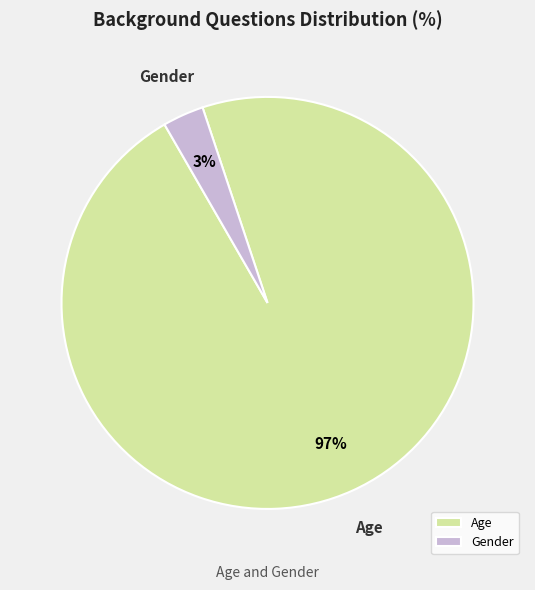

How many slices are in this pie chart?

2